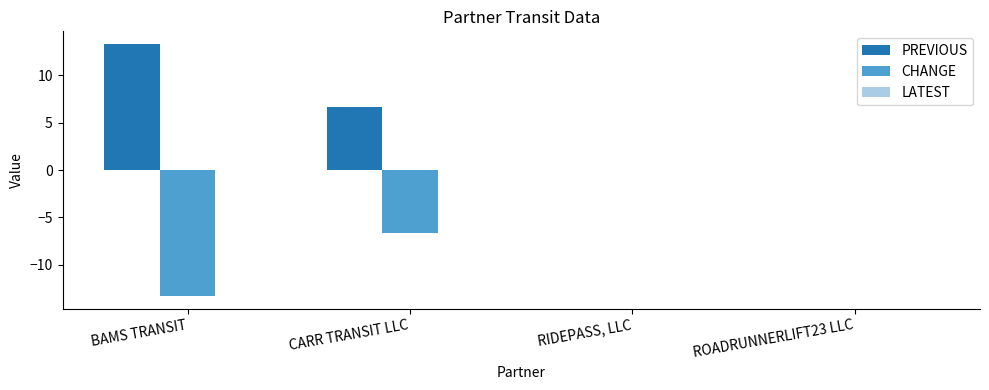

What is the highest value of the PREVIOUS series?

13.3